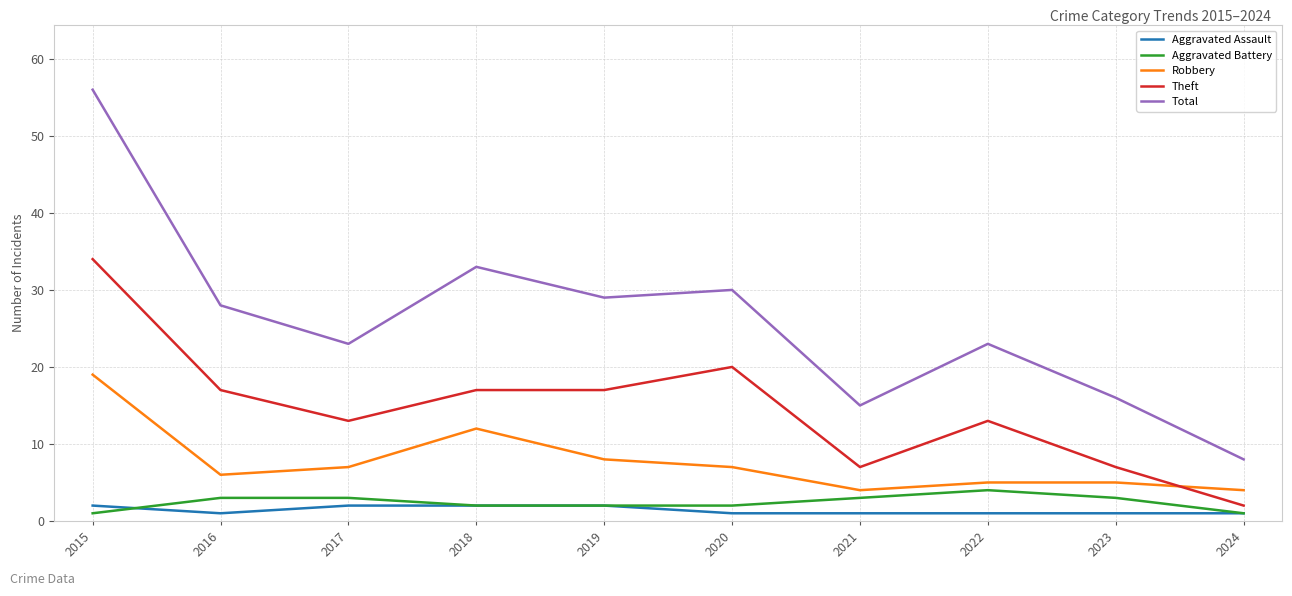

Which series has the largest range (max minus min)?

Total